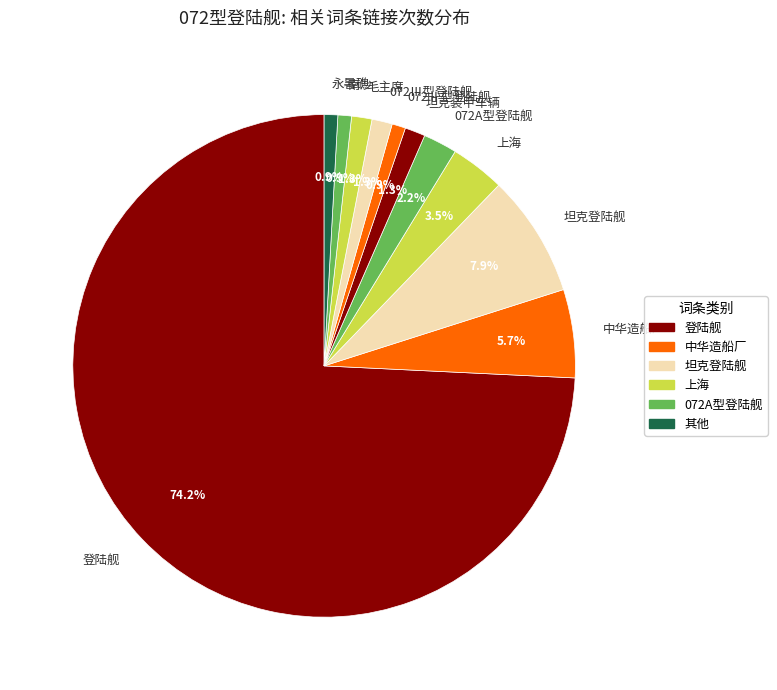

To the nearest percent, what is the combined percentage of 072Ⅱ型登陆舰 and 坦克装甲车辆?

2%